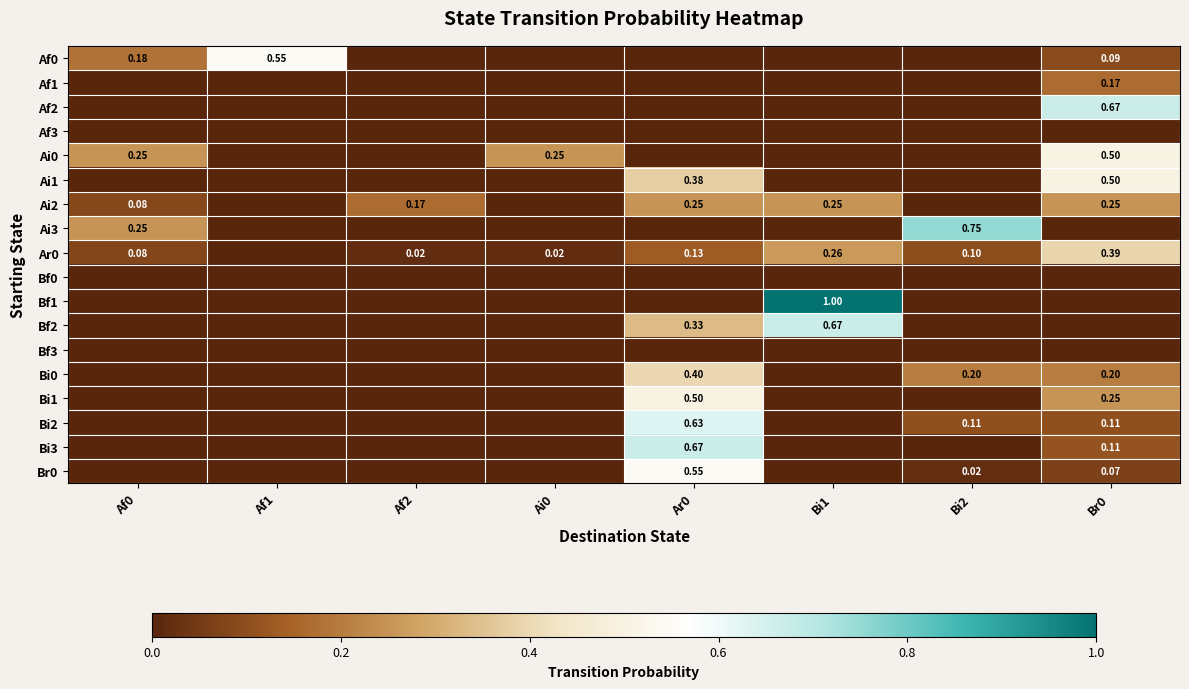

How many Ai0 values are between 0 and 1?

8